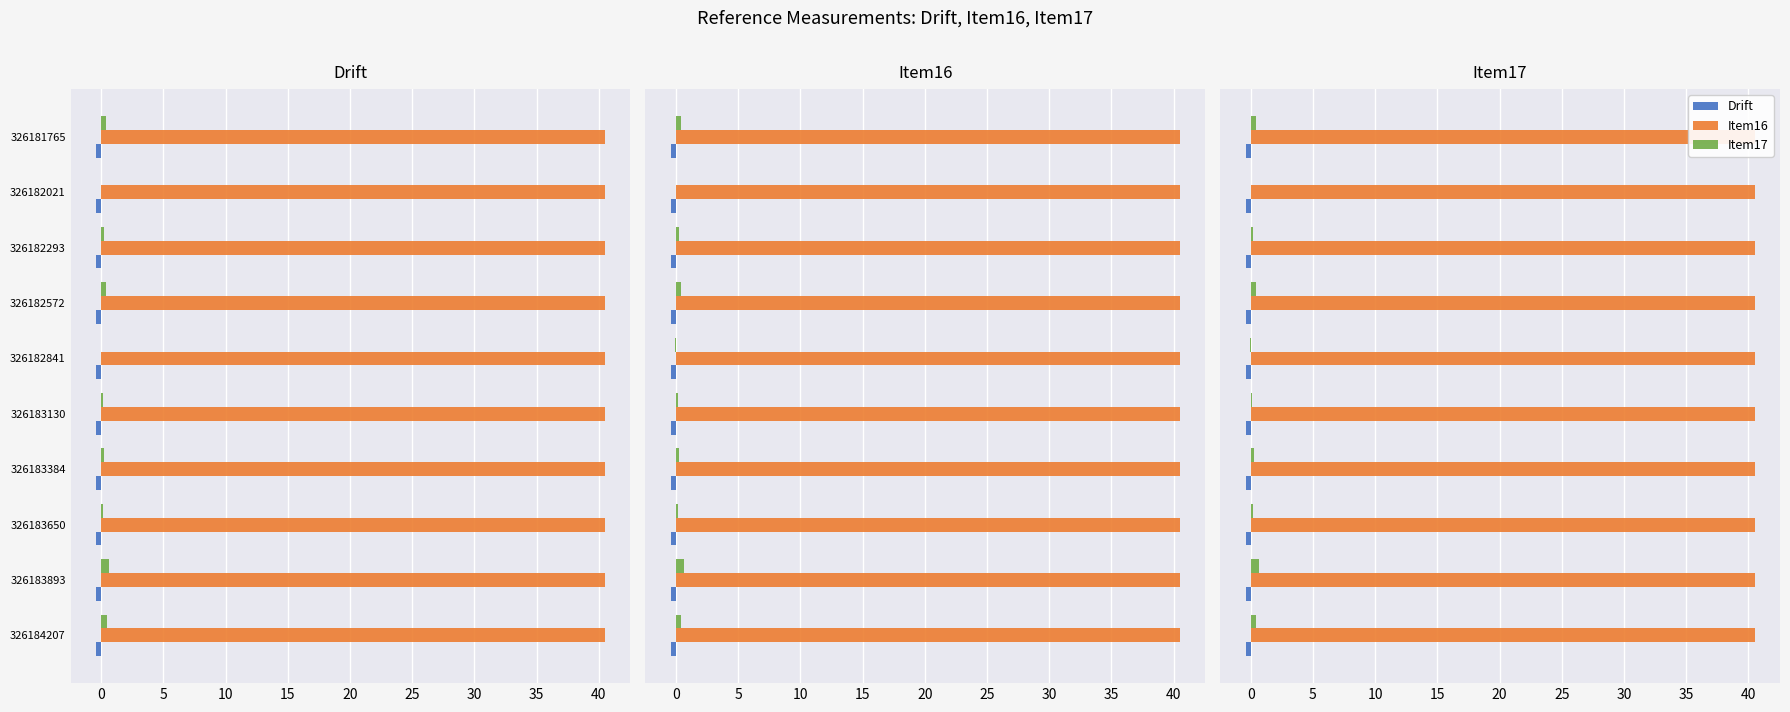

Count the number of categories in the chart.

10